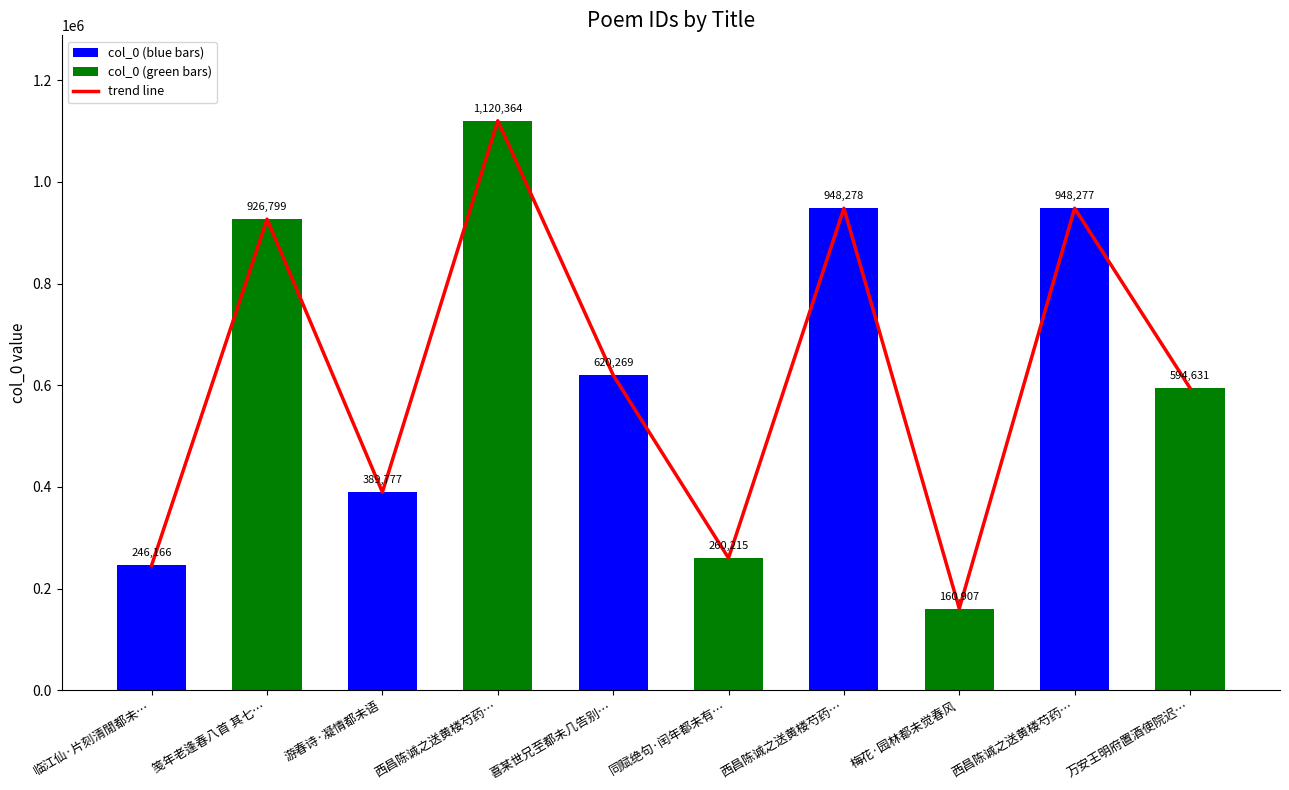

What is the difference between the values at 西昌陈诚之送黄楼芍药… and 游春诗·凝情都未语?

558501